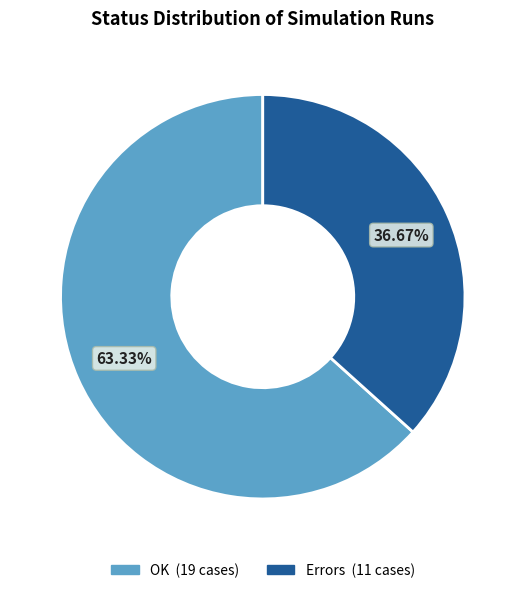

Which has a higher value, OK or Errors?

OK